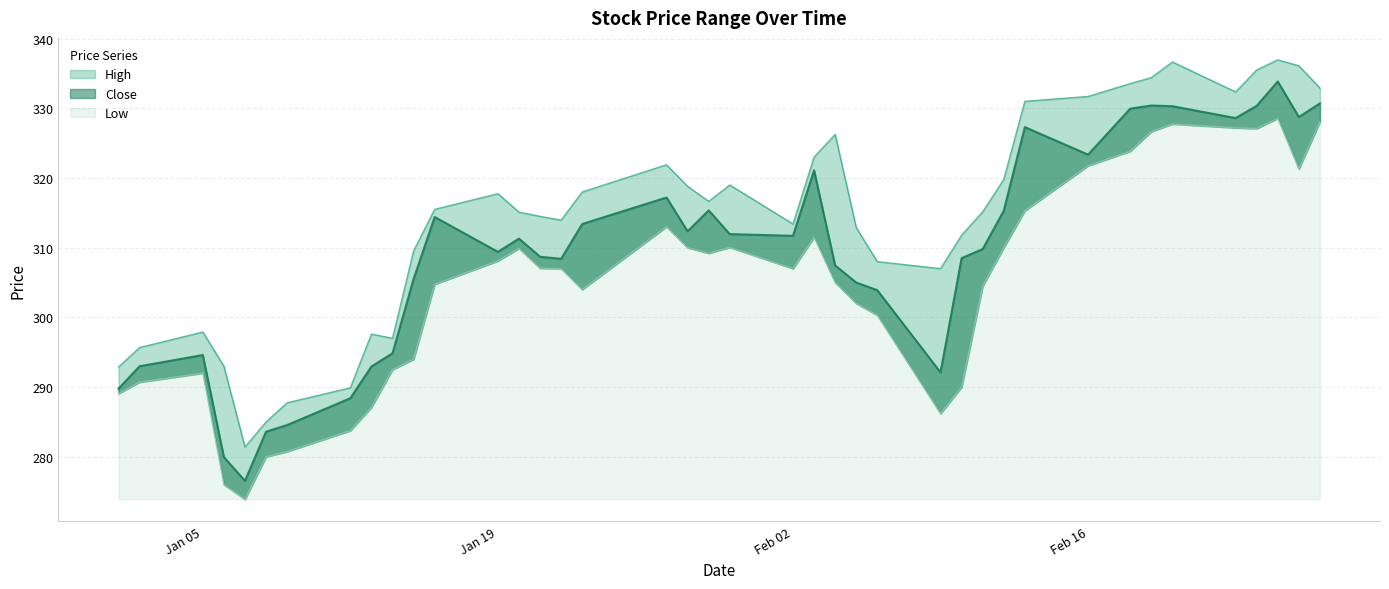

Read the High value at Feb 02.

313.4